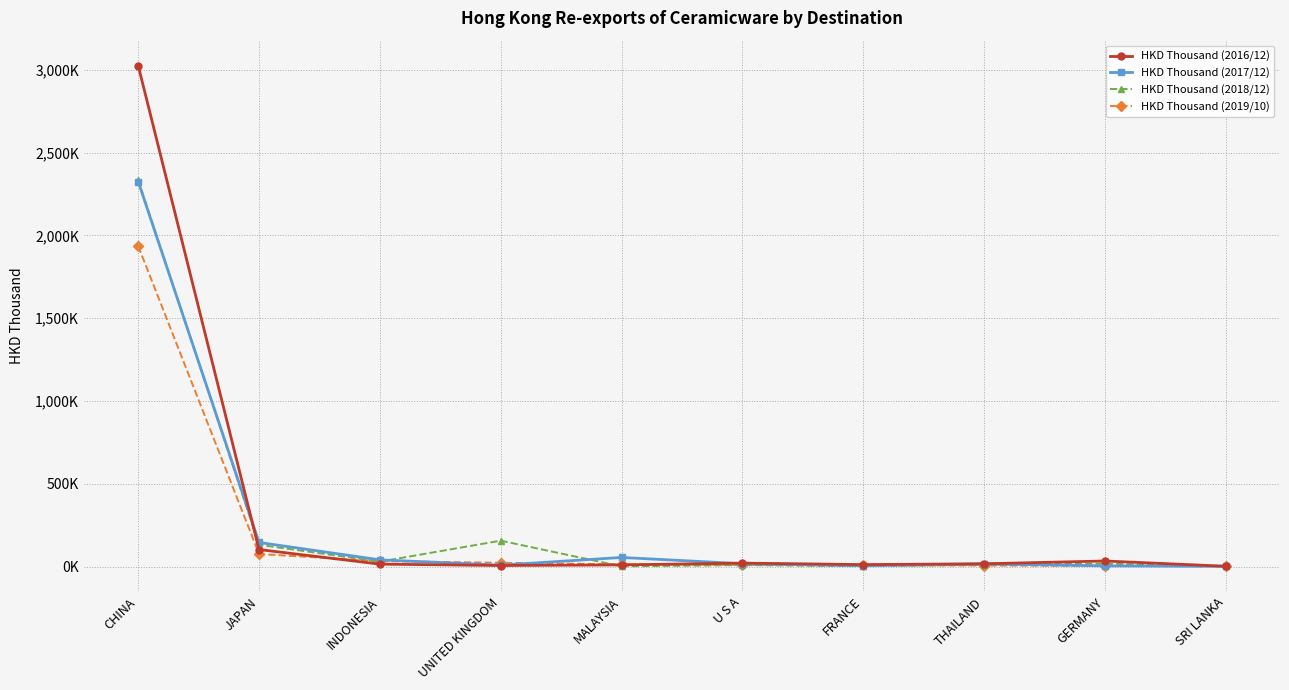

What are all the series names shown in the legend?

HKD Thousand (2016/12), HKD Thousand (2017/12), HKD Thousand (2018/12), HKD Thousand (2019/10)